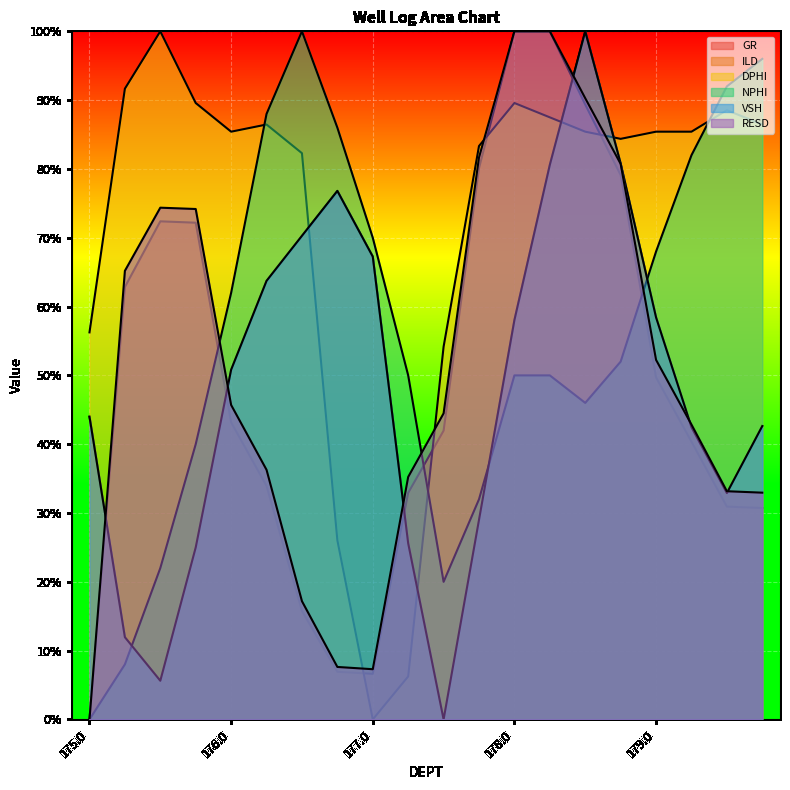

How many data points in ILD are less than 43?

10